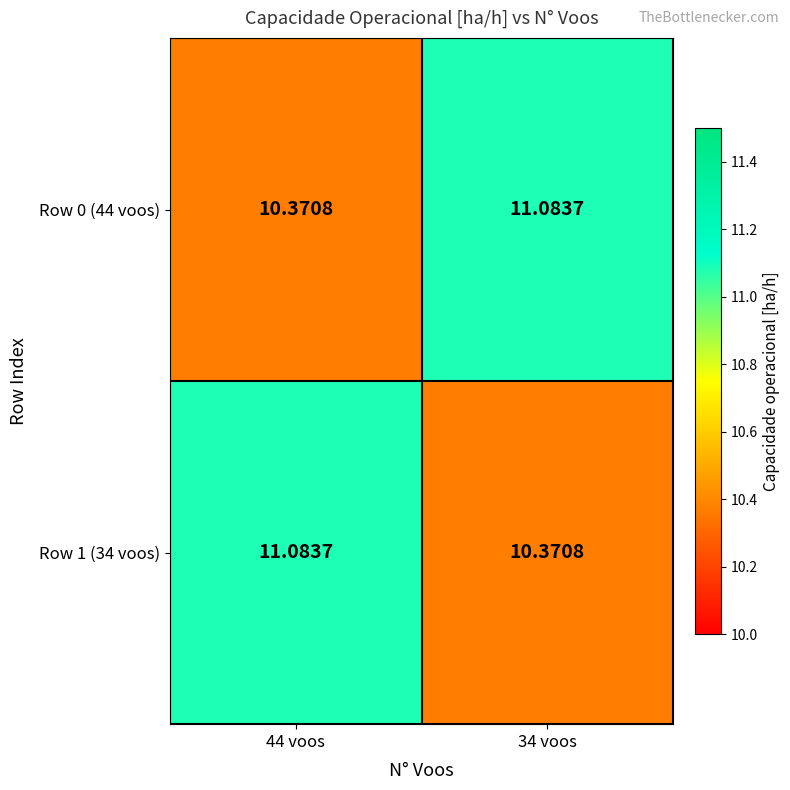

What is the difference between the highest and lowest values at 34 voos?

0.7